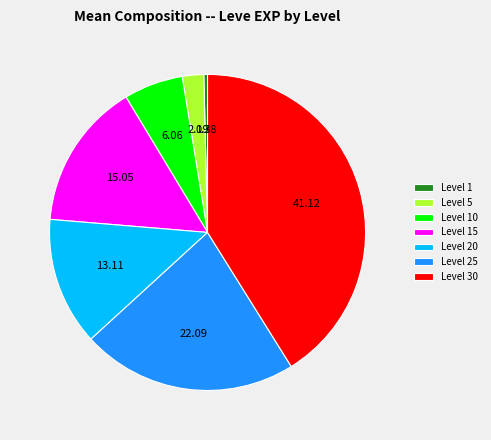

How many slices are in this pie chart?

7